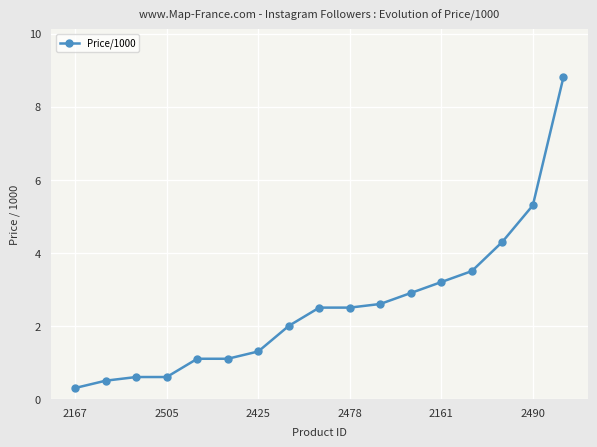

How many lines are shown in the chart?

1